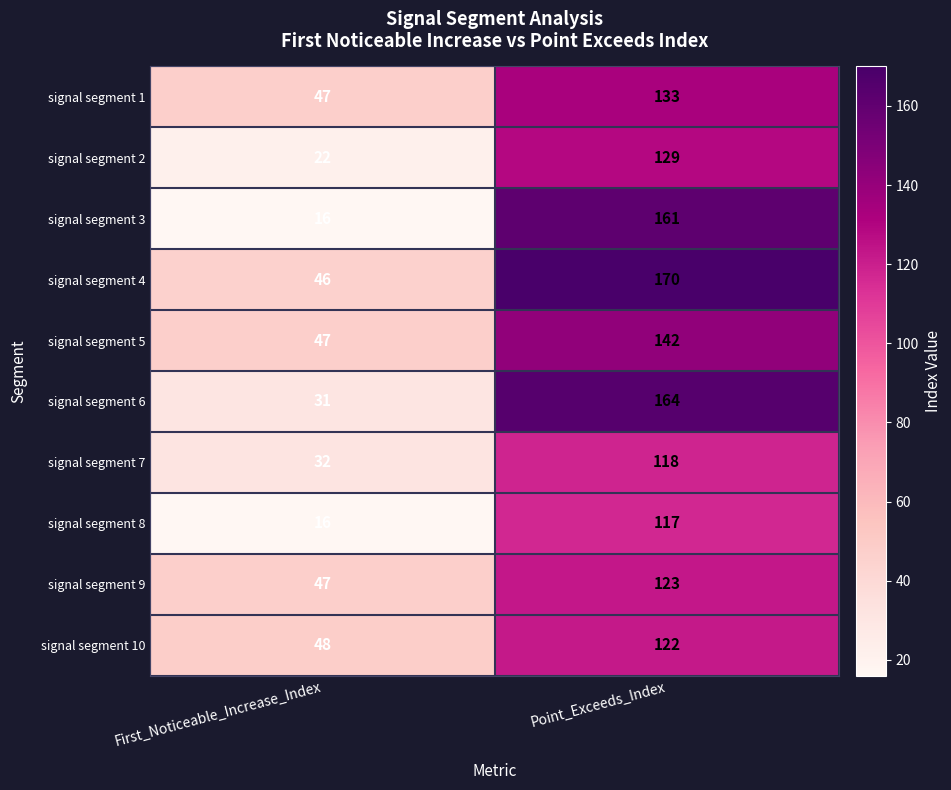

True or false: signal segment 2 has a value of 129 at Point_Exceeds_Index.

True